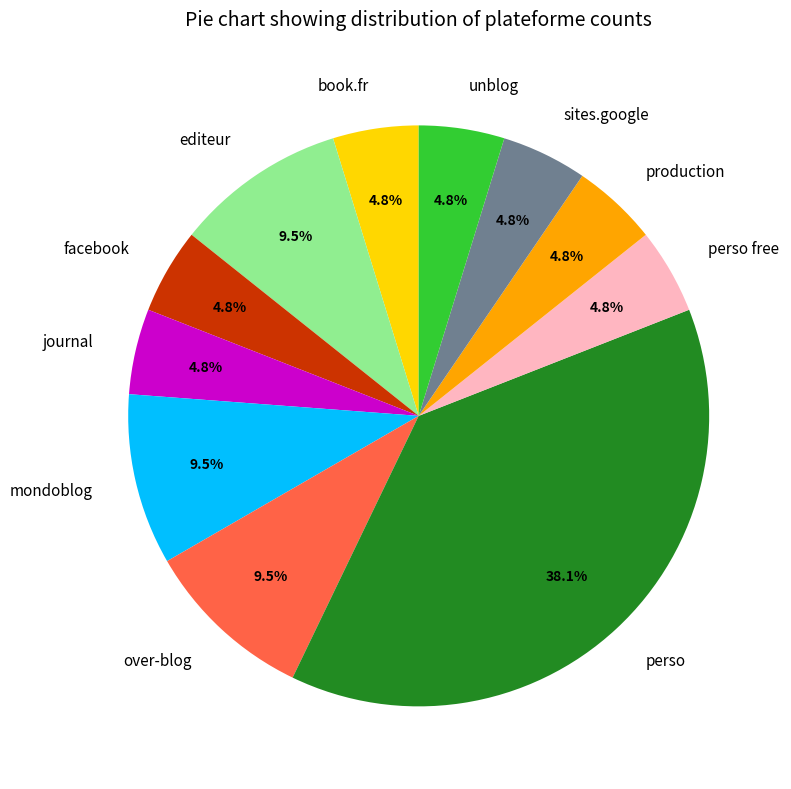

Is unblog the majority of the pie?

No